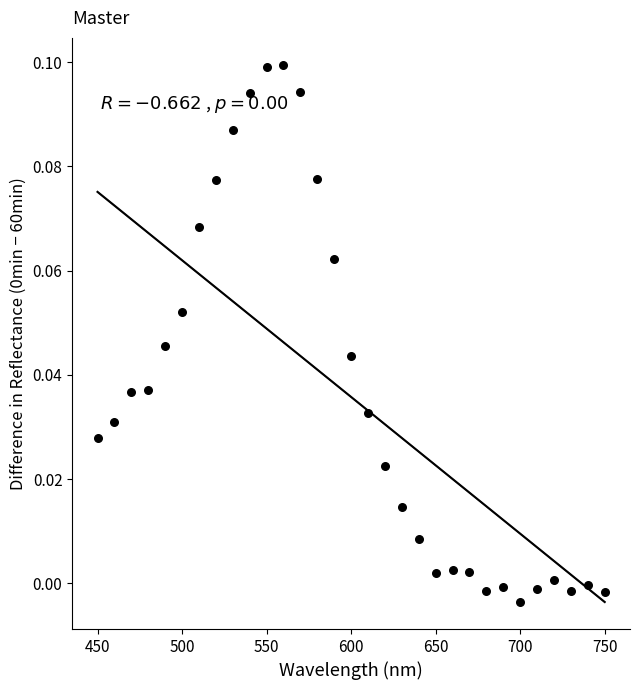

Count the number of points in this scatter plot.

31